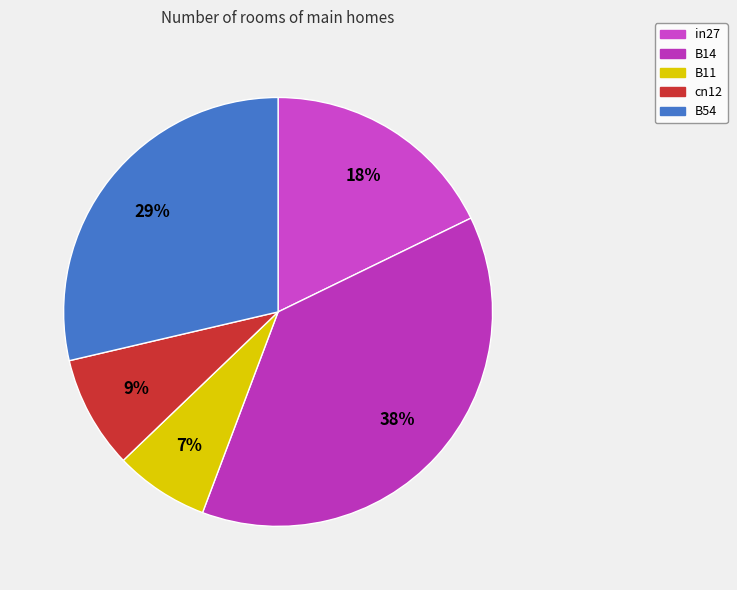

Is it true that B54 is 29% of the pie?

True